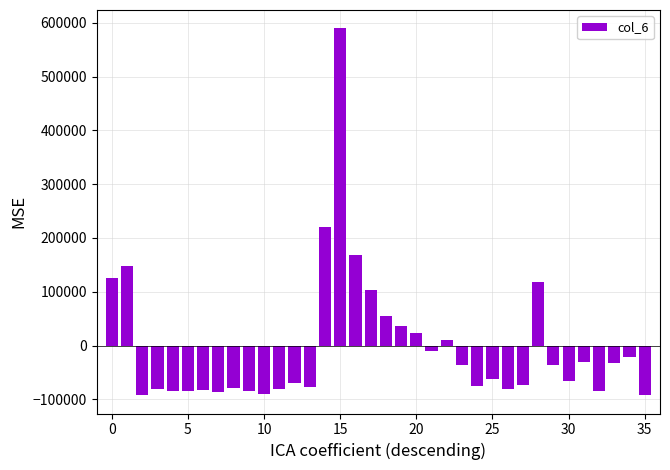

What is the maximum value shown in the chart?

589739.1